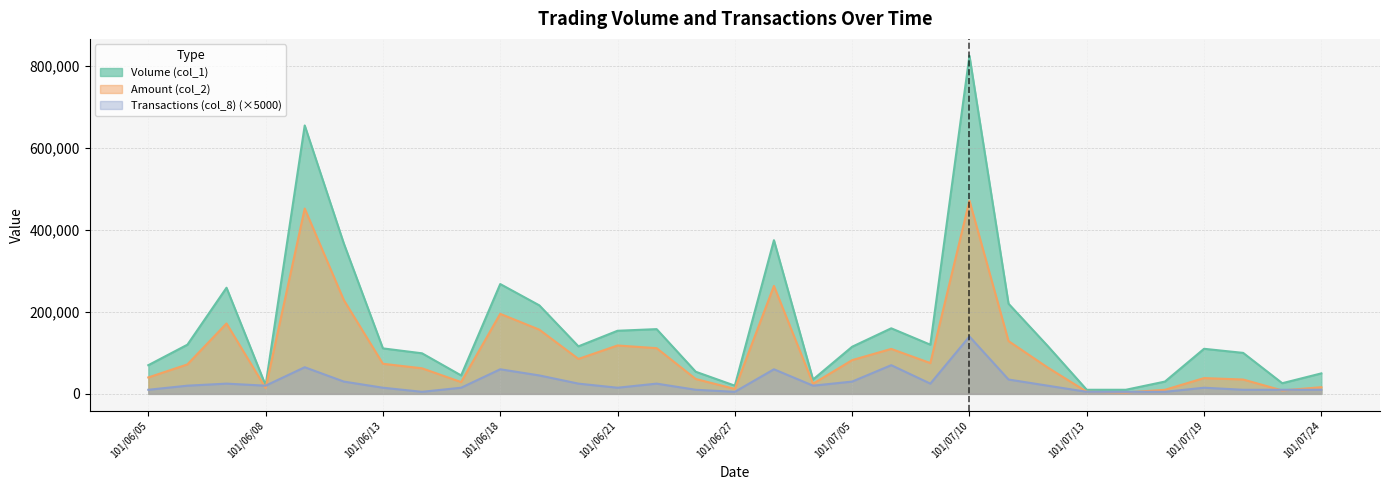

True or false: Volume (col_1) and Amount (col_2) intersect in this chart.

False